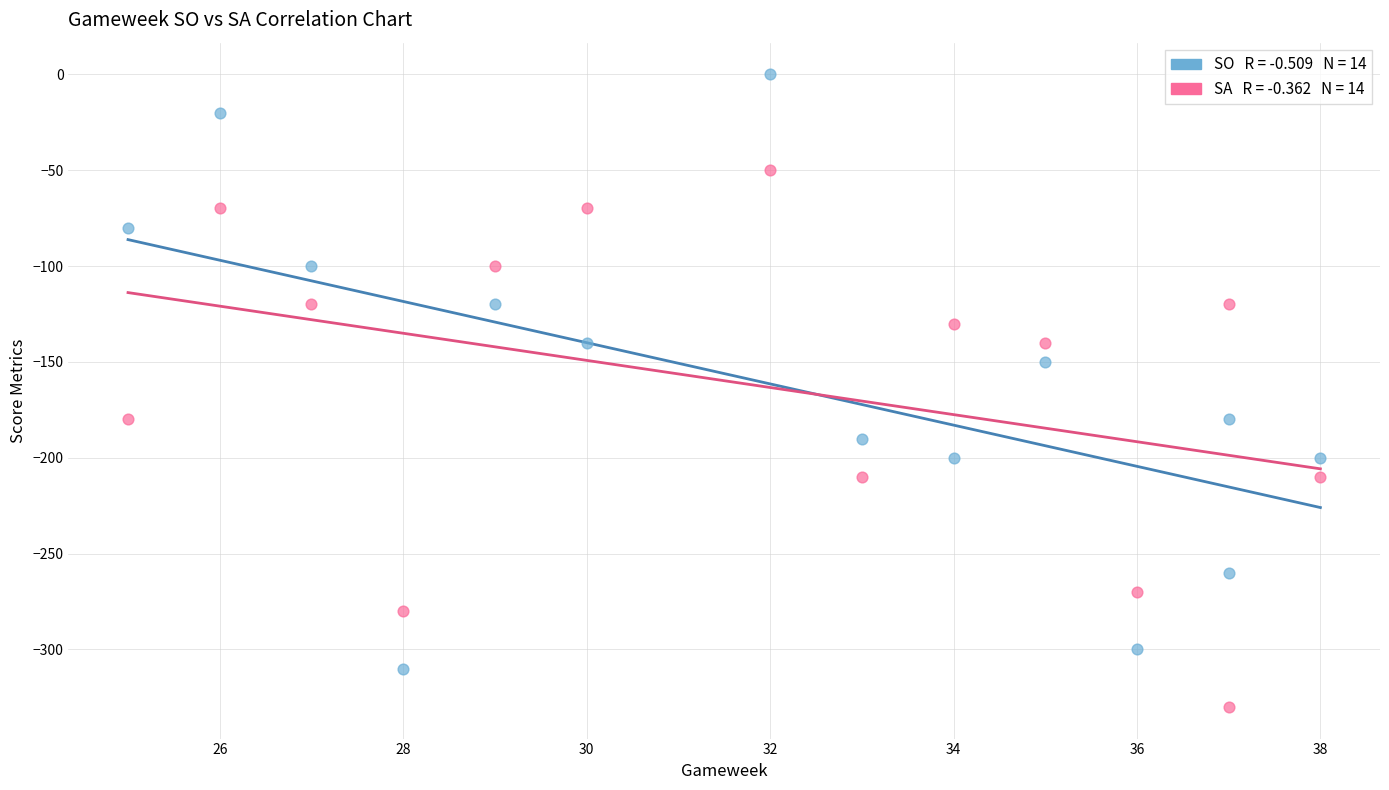

Across all data points, what is the range of X values (max minus min)?

13